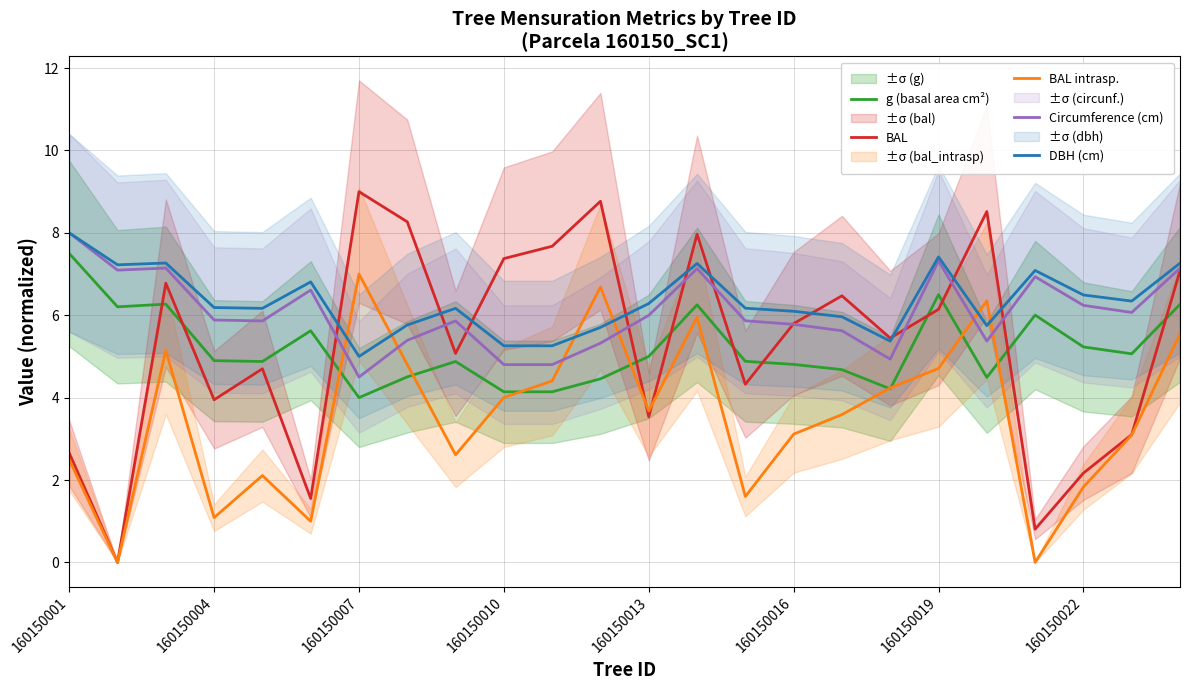

What is the difference between the second highest and second lowest values in the g (basal area cm²) series?

2.4